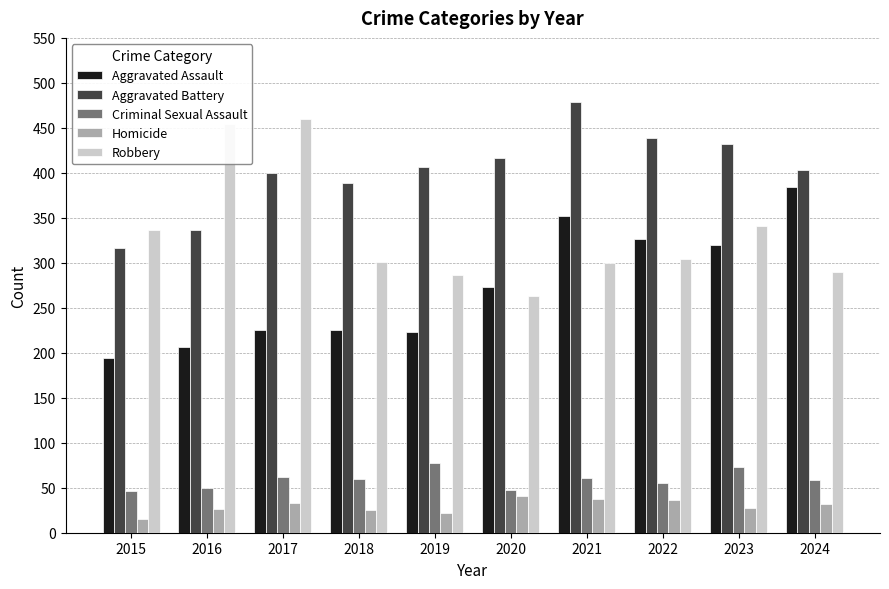

What is the difference between the highest and lowest values at 2016?

428